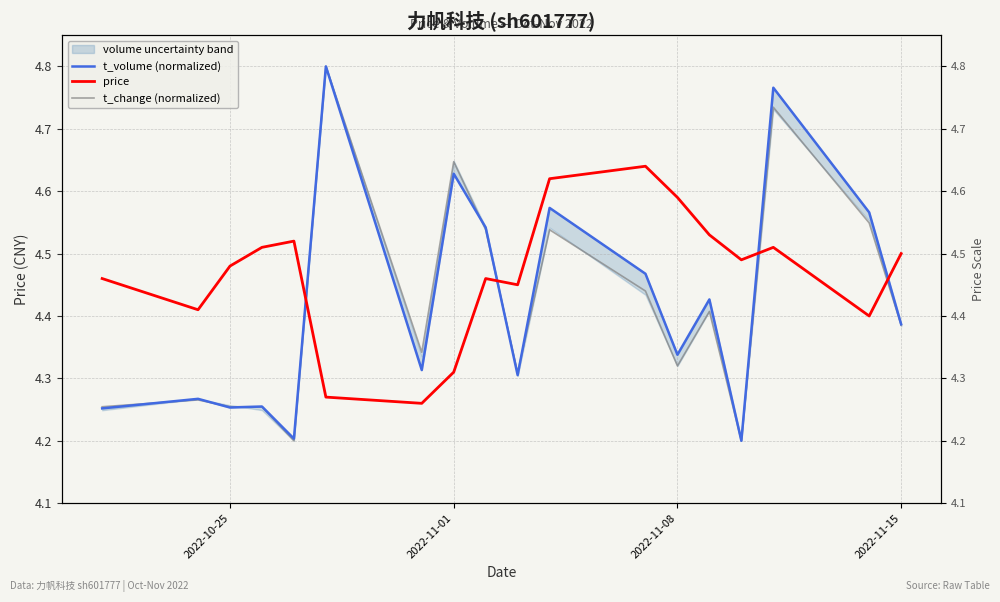

The t_change (normalized) series shows 7.6 at 2022-10-25. True or false?

False